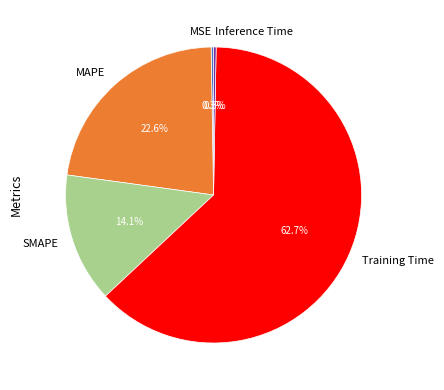

To the nearest percent, what is the average slice percentage?

20%